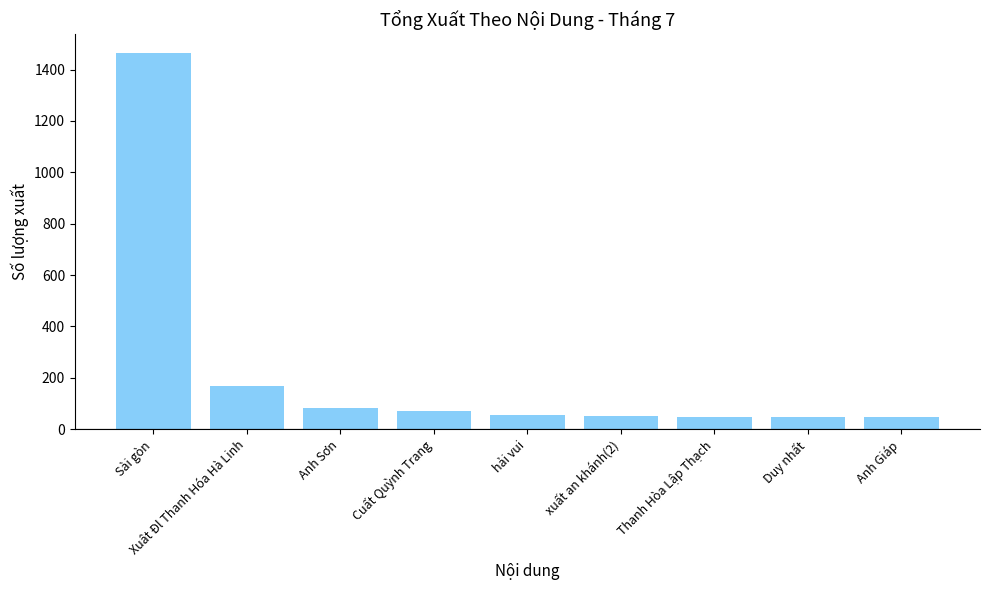

What value does the data have at hải vui?

55